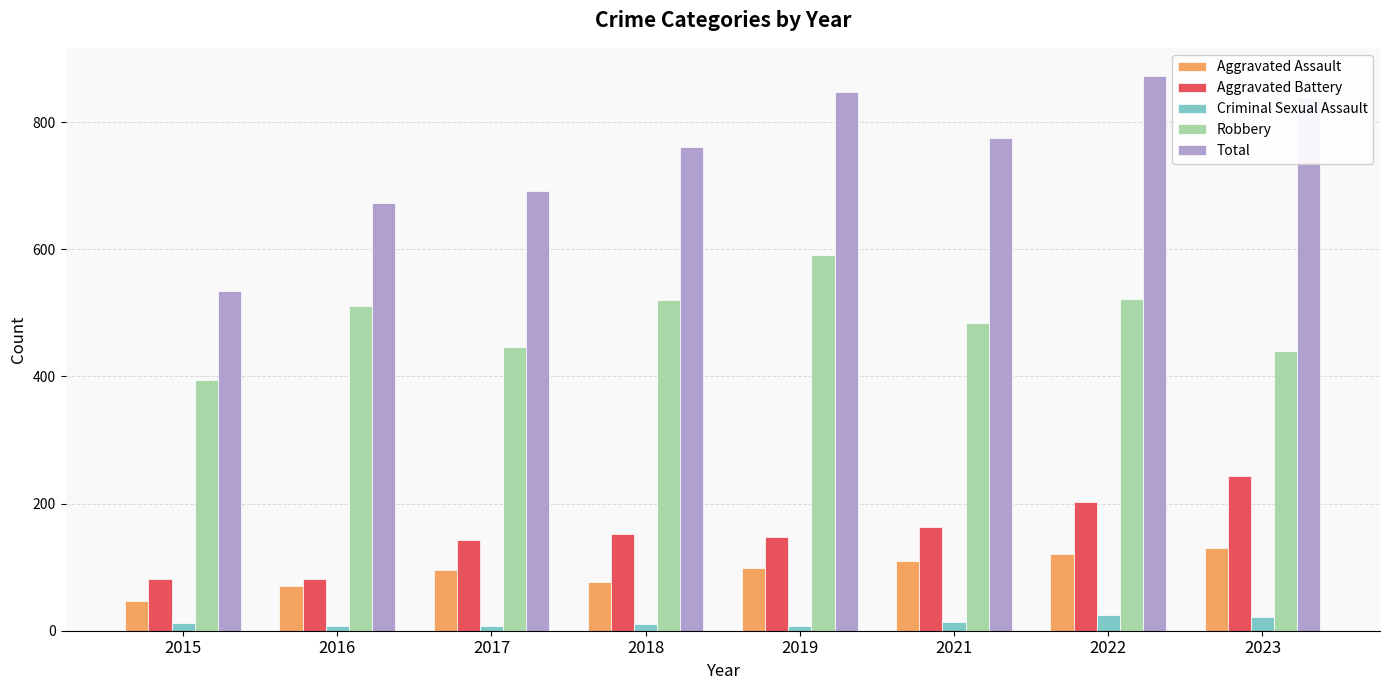

Read the Total value at 2021, to the nearest 50.

800